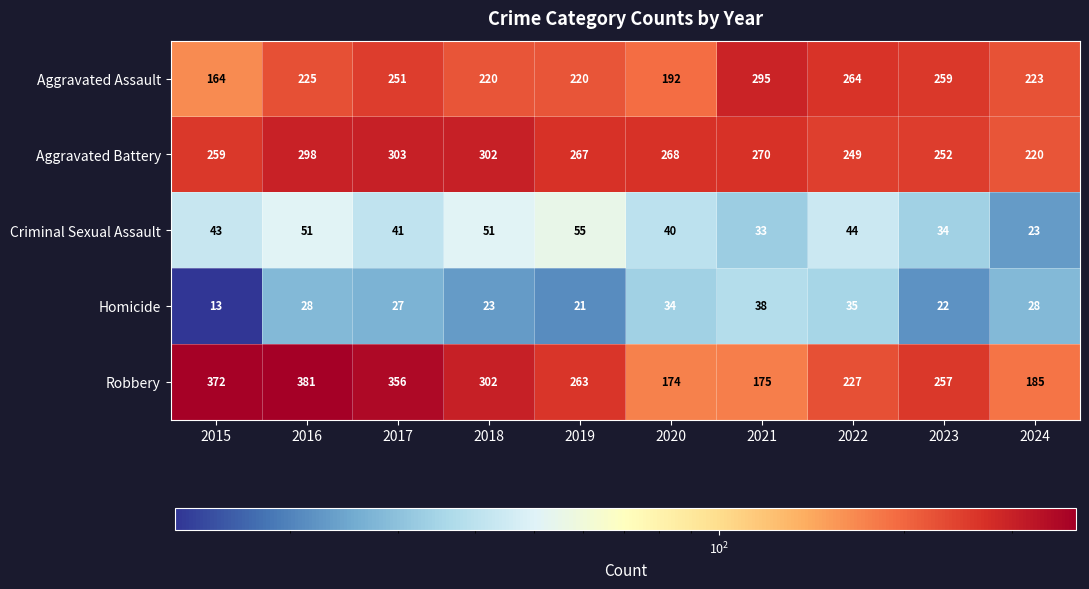

Which category has the lowest value across all series?

2015